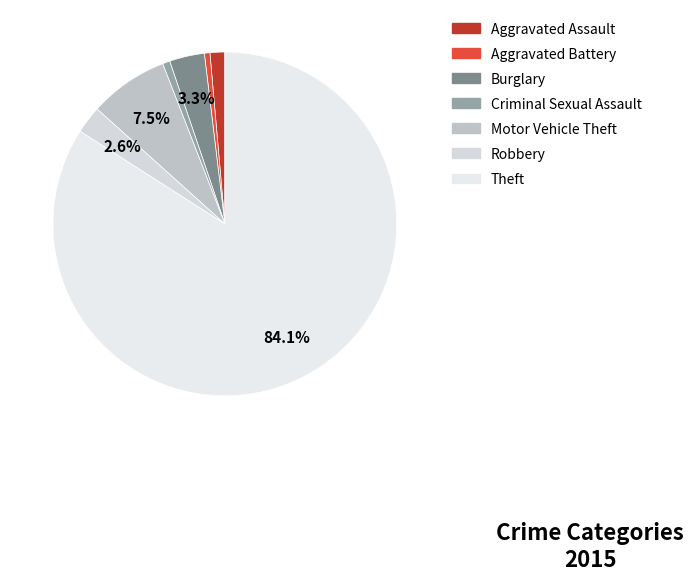

Which slice represents more than half of the pie?

Theft